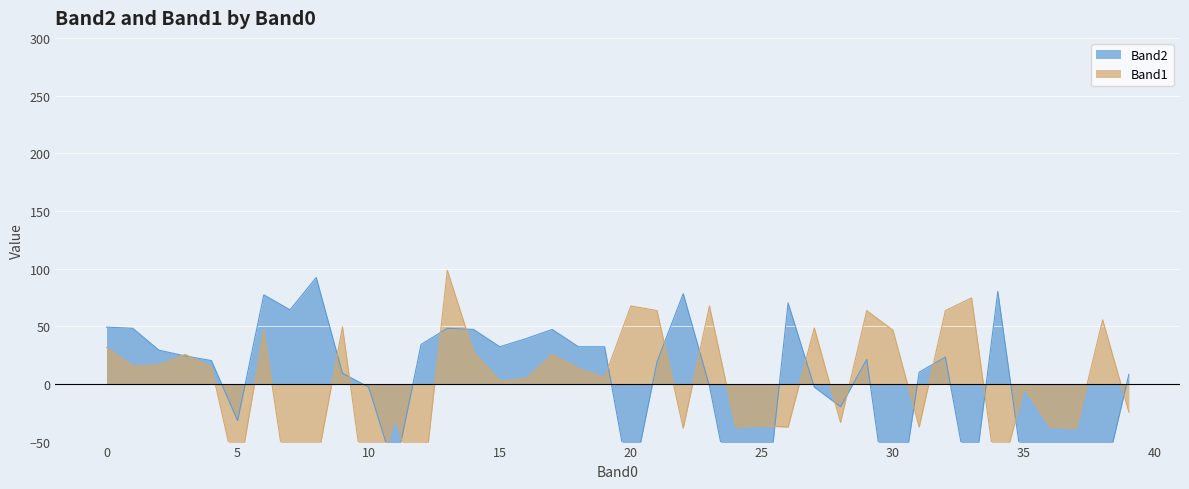

What is the smallest value displayed?

-140.8